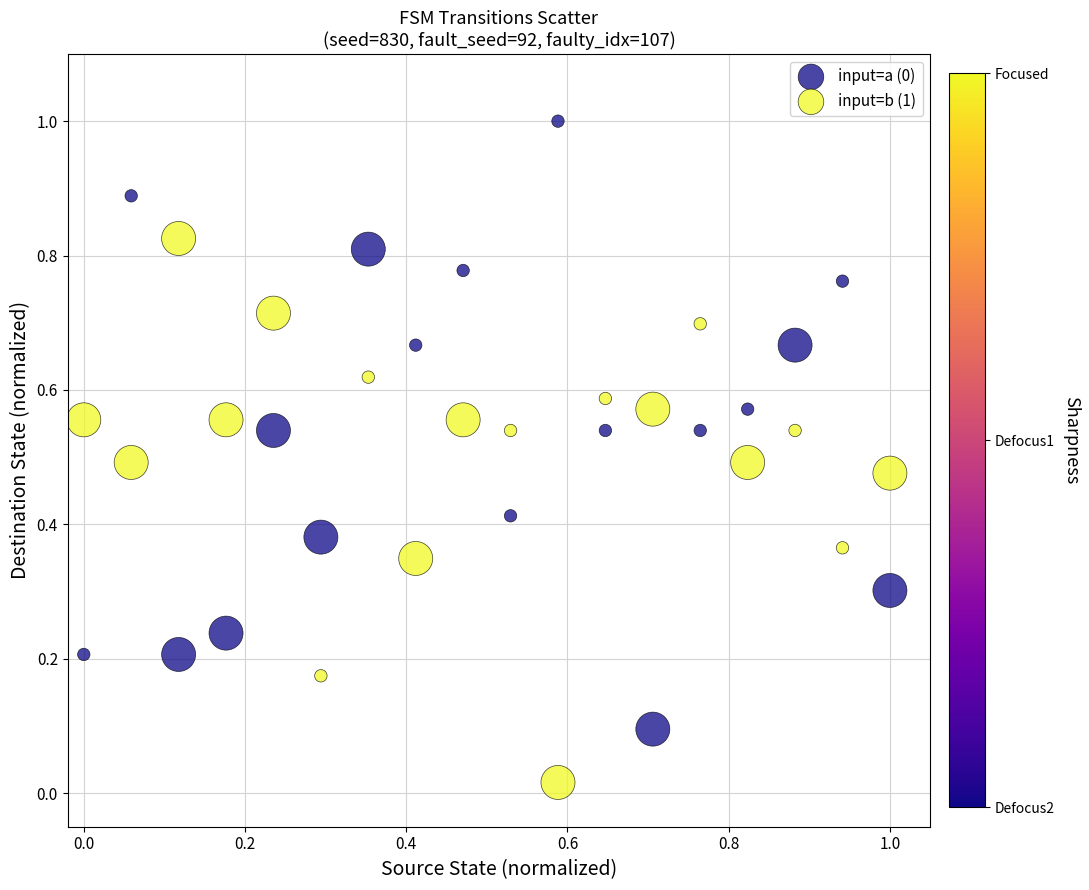

Across all data points, what is the range of Y values (max minus min)?

1.0